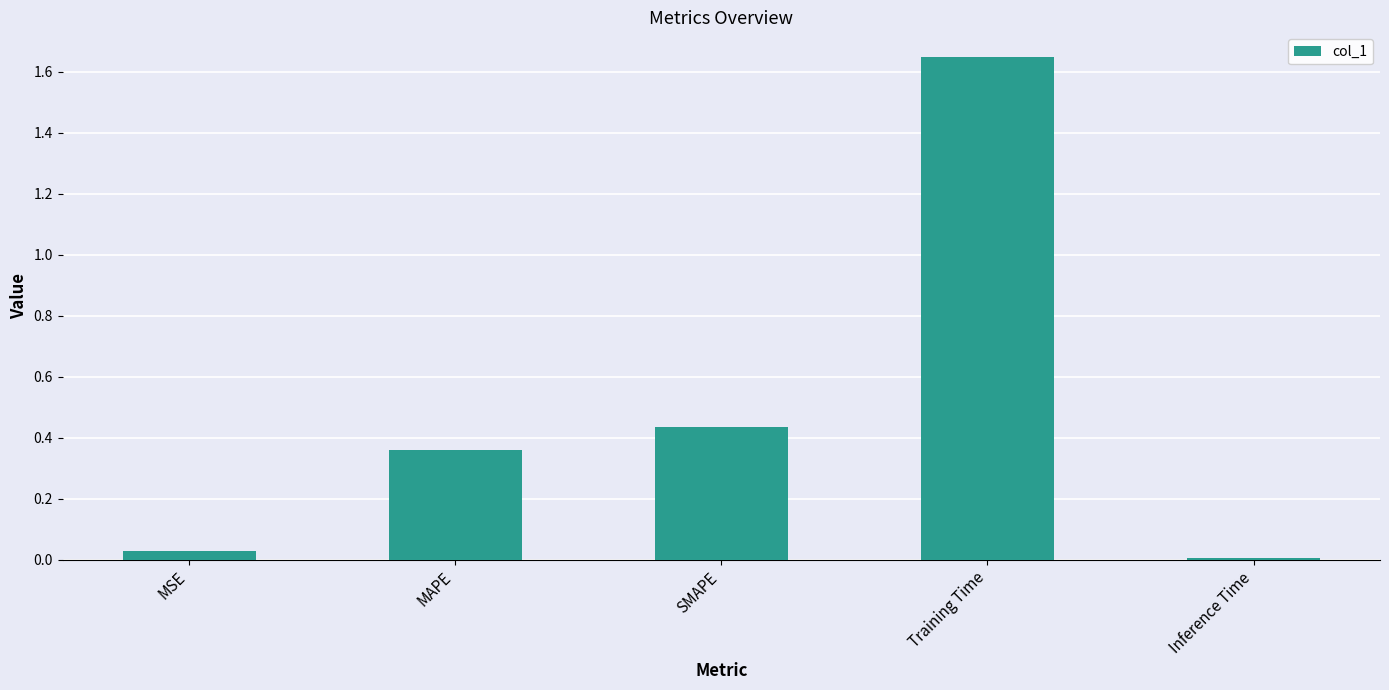

Where is the data nearest to the value 0?

Inference Time